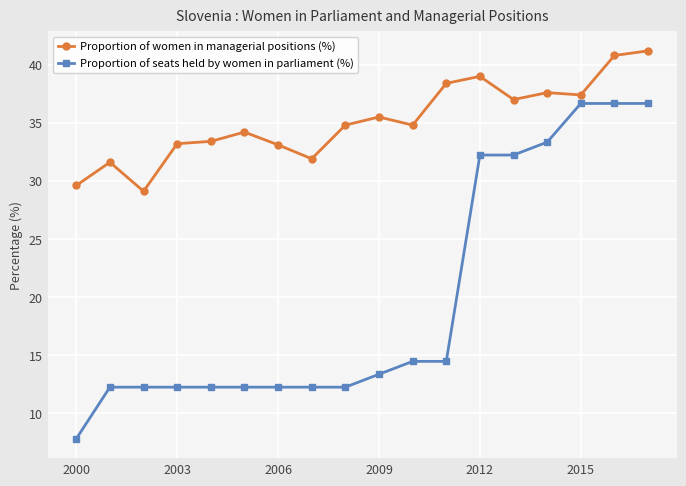

What is the value of the Proportion of women in managerial positions (%) point at the 12th from the left?

38.4